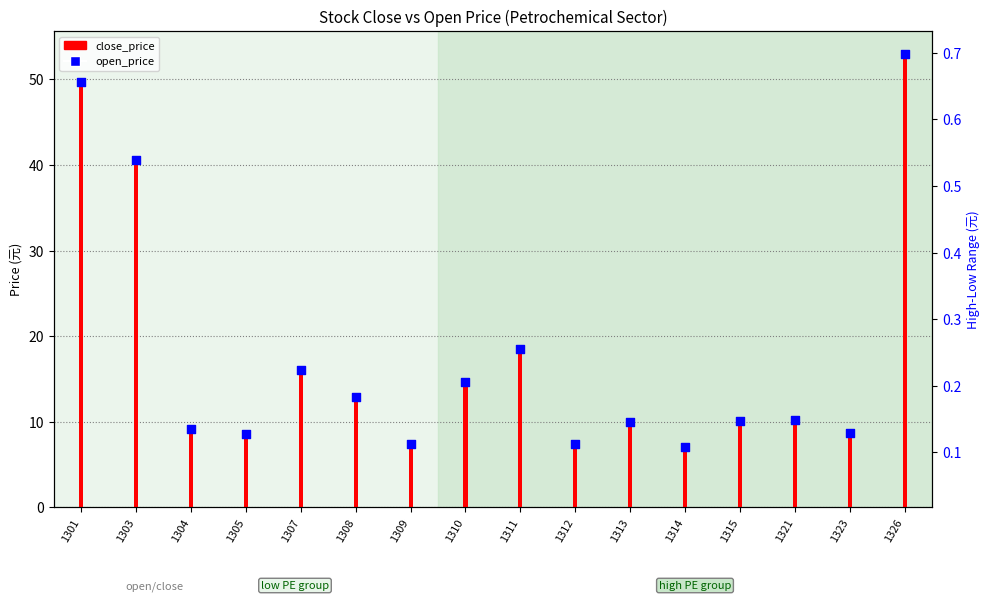

Which has a higher value, 1311 or 1304?

1311